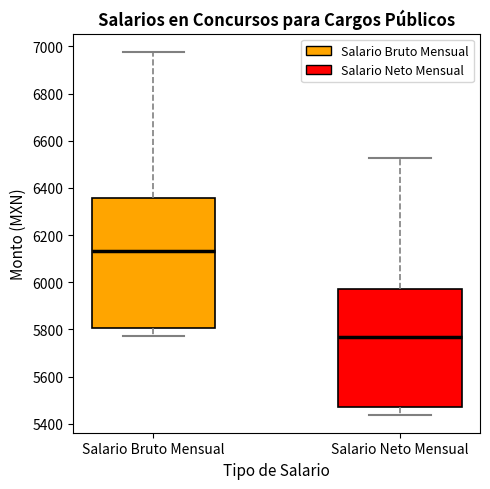

Which box is the tallest, from its lower edge to its upper edge?

Salario Bruto Mensual